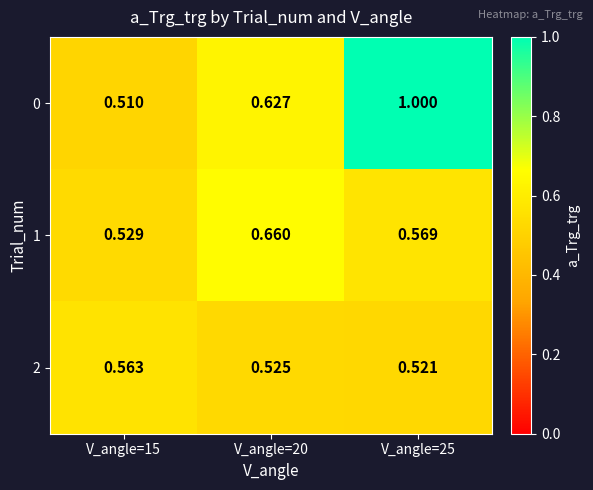

At which category is the sum across all series the highest?

V_angle=25